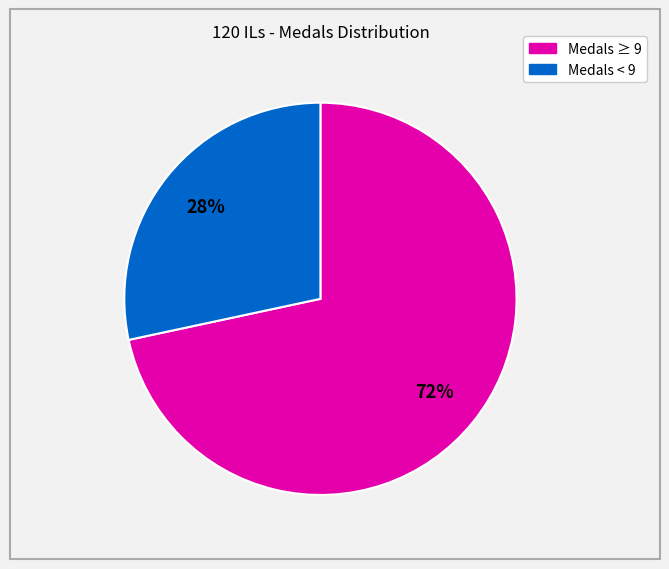

Which slice is the smallest?

Medals < 9